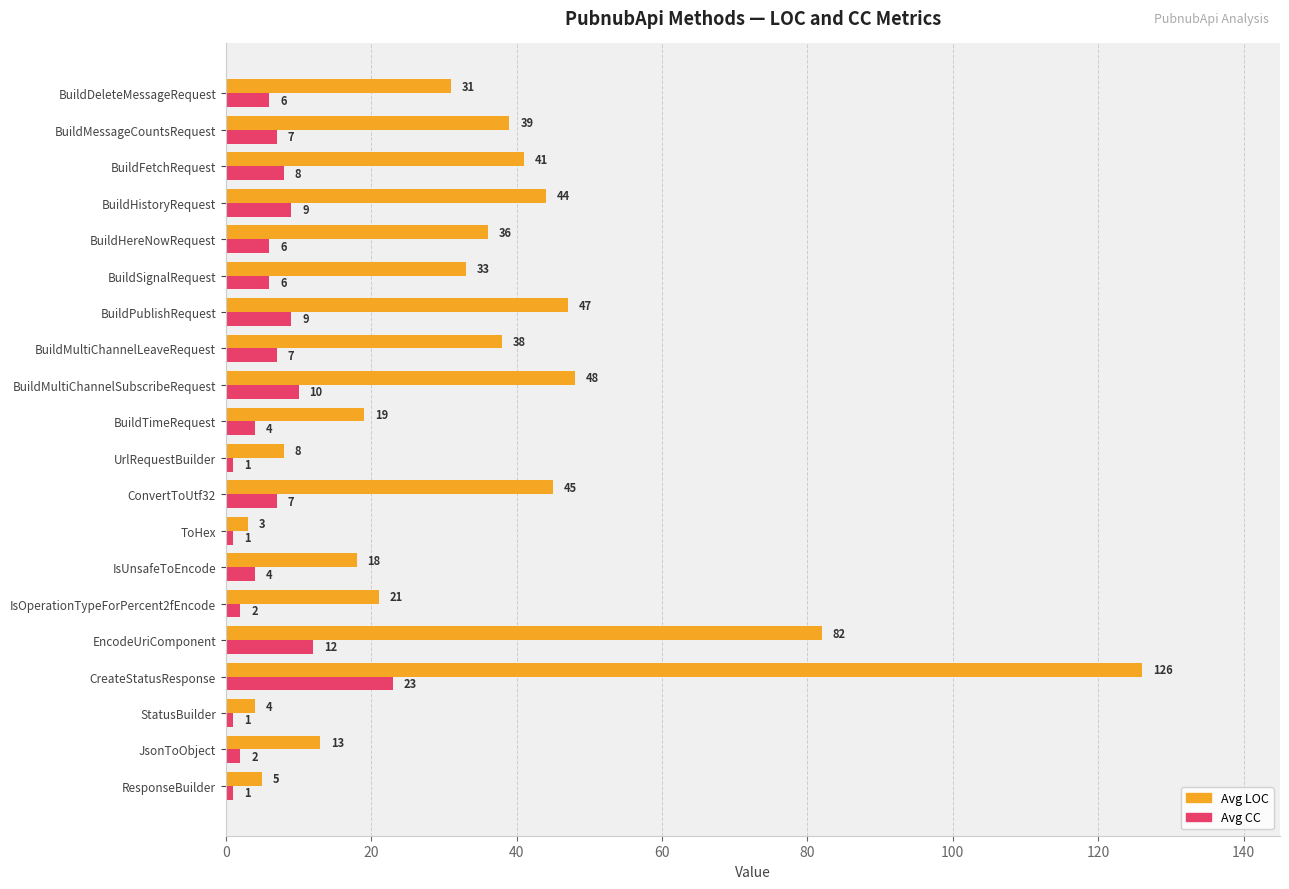

Which series has the largest total across all categories?

Avg LOC